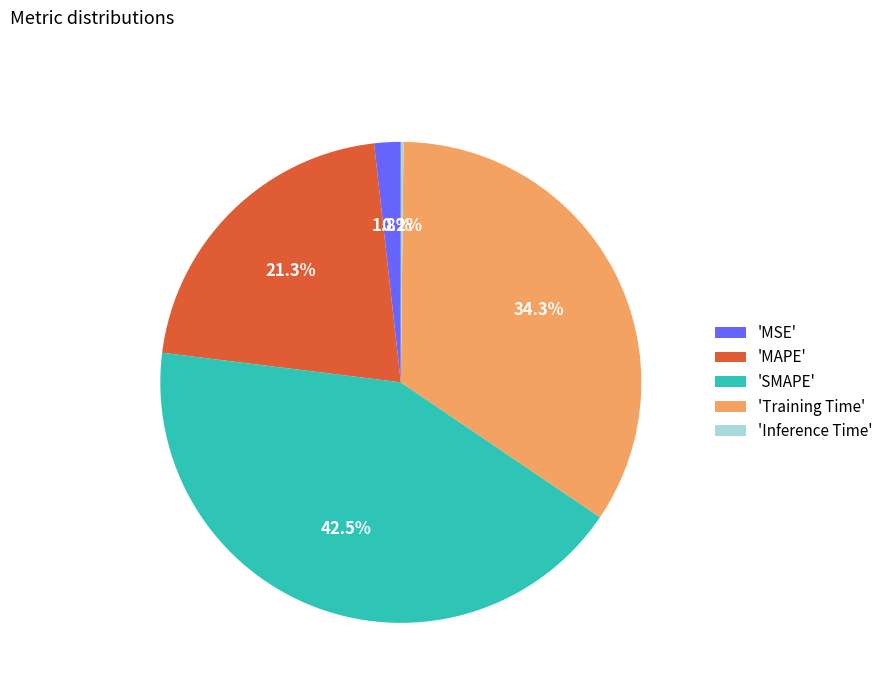

Does any single category account for the majority?

No